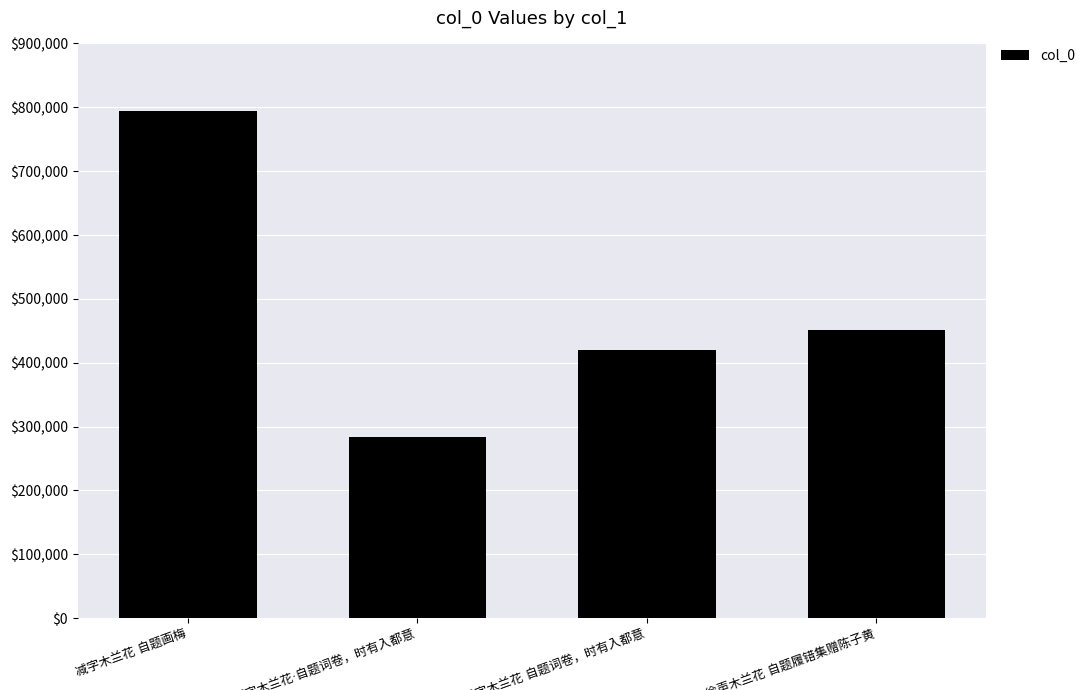

What is the difference between the maximum and minimum values?

511156